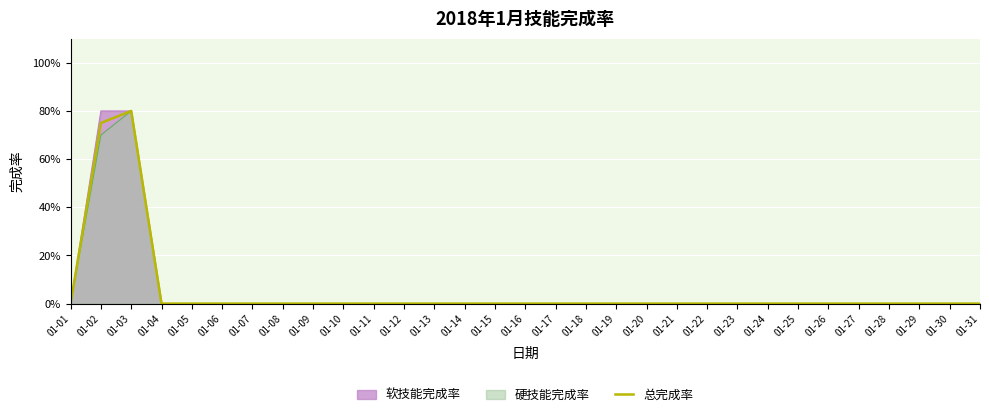

At which label is the value closest to 0?

01-01